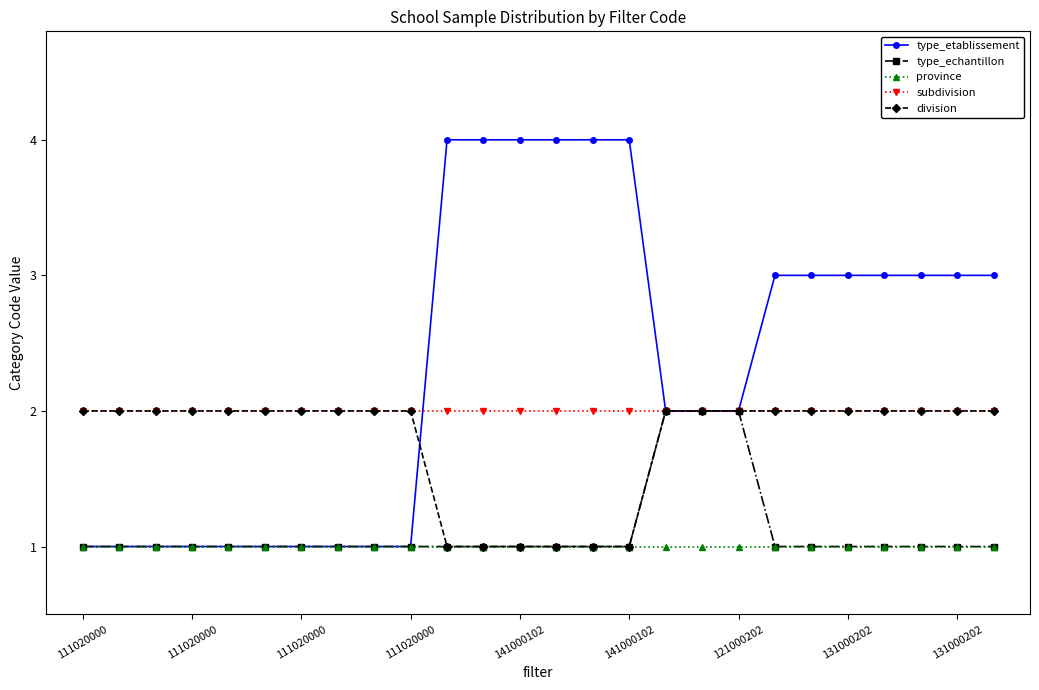

Which series has the largest total across all categories?

type_etablissement